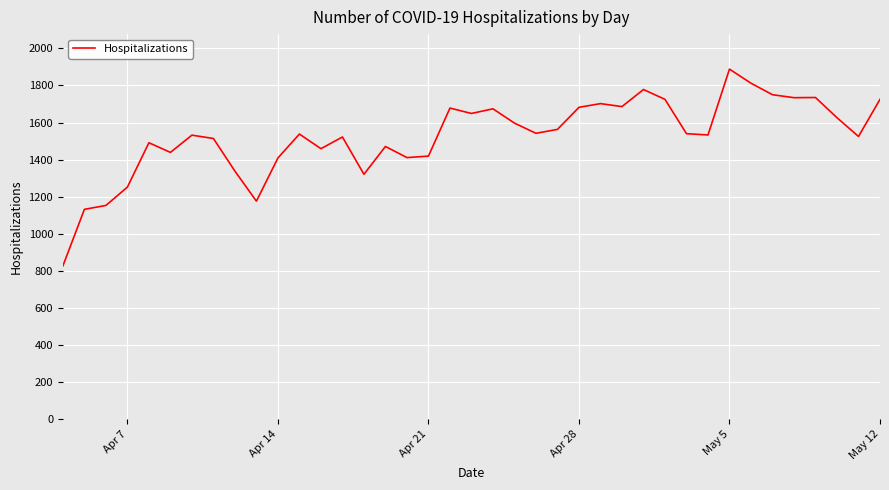

What is the difference between the maximum and minimum values?

1061